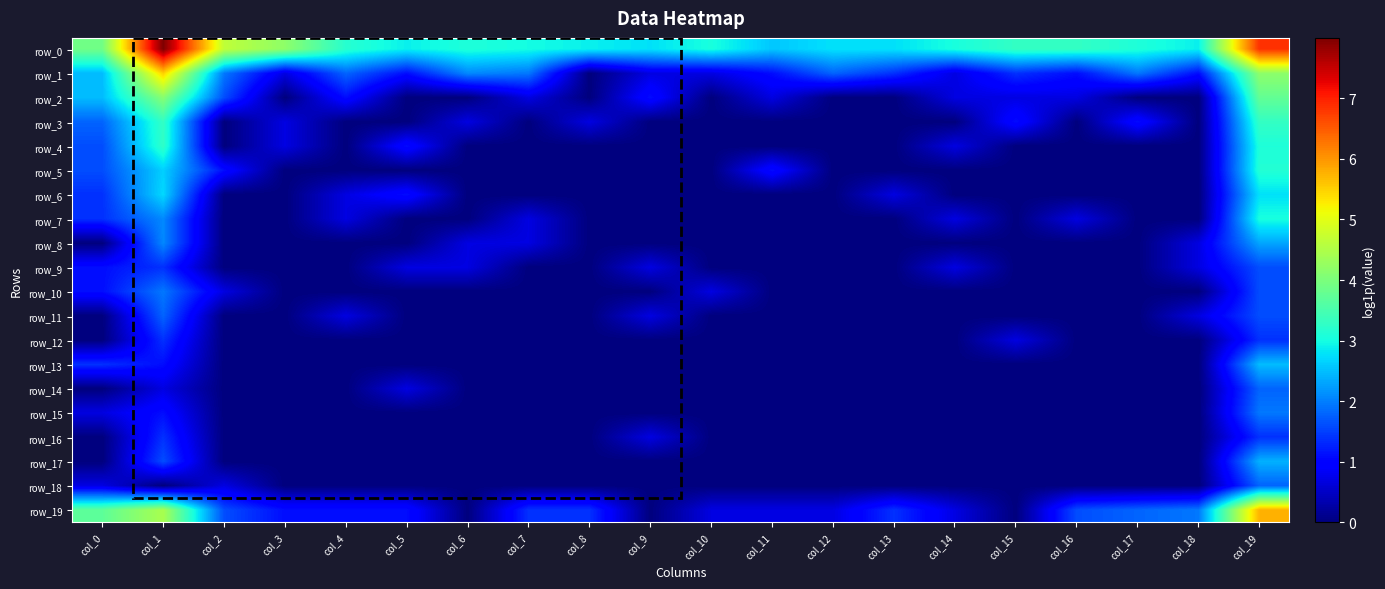

Count the number of data series in this chart.

20